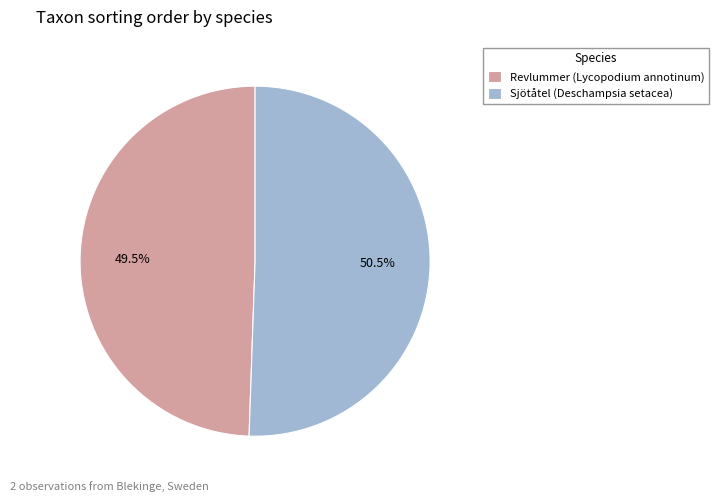

What is the smallest slice in the pie chart?

Revlummer (Lycopodium annotinum)